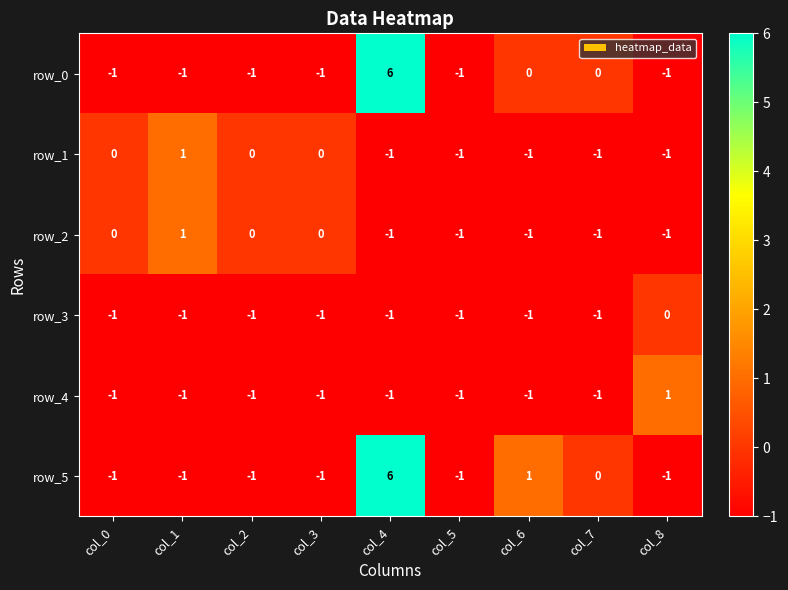

At how many categories does at least one series exceed 4?

1